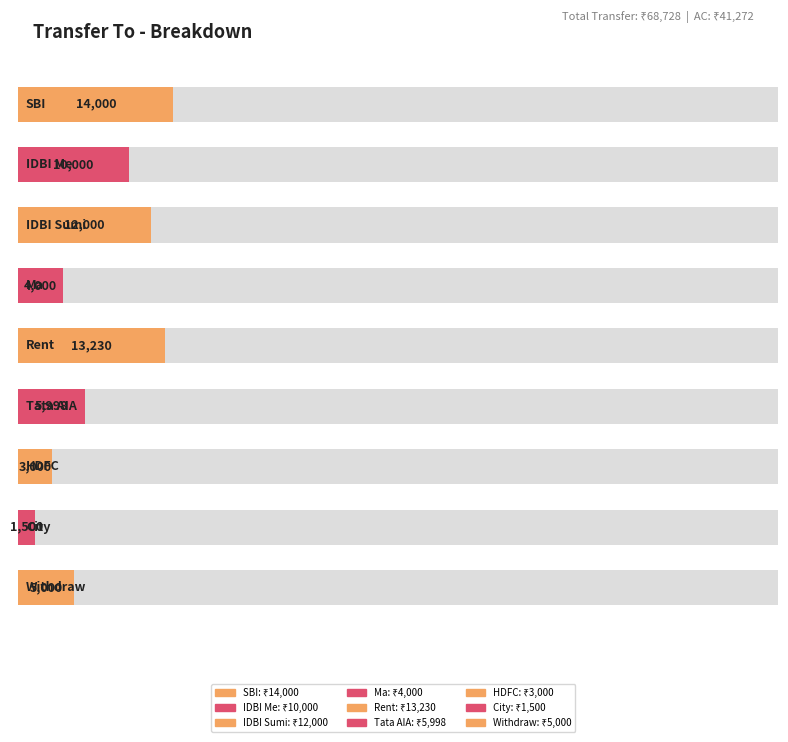

At which category does the chart reach its peak across all series?

SBI